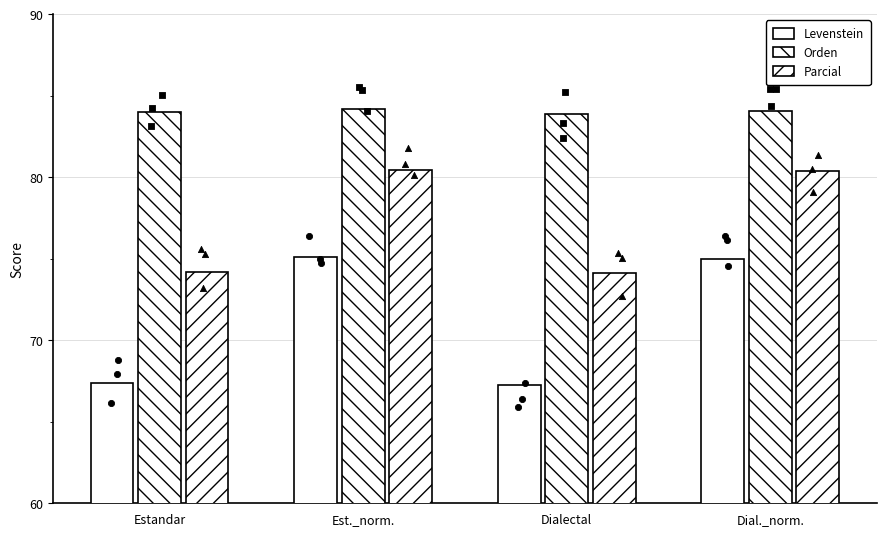

Is the value of Levenstein at Est._norm. greater than the value of Orden at Dialectal?

No